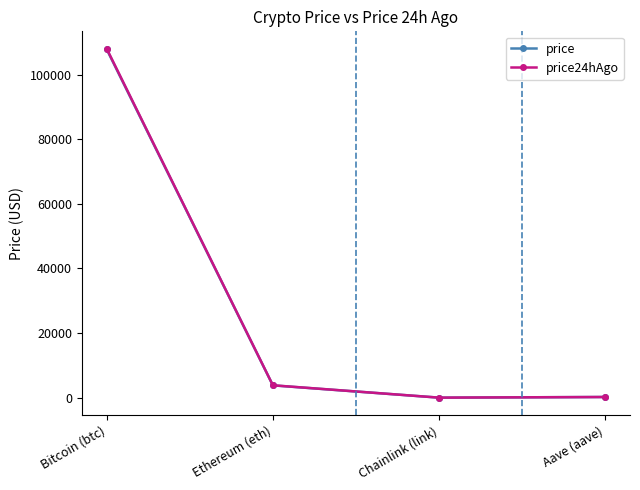

In price24hAgo, how many points are lower than both neighbors (excluding endpoints)?

1